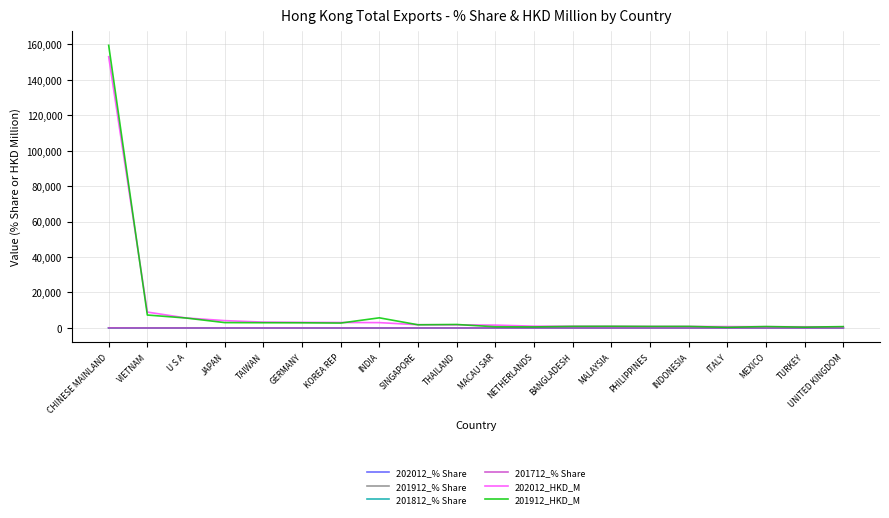

What is the difference between the second highest and minimum values in the 201812_% Share series?

3.5